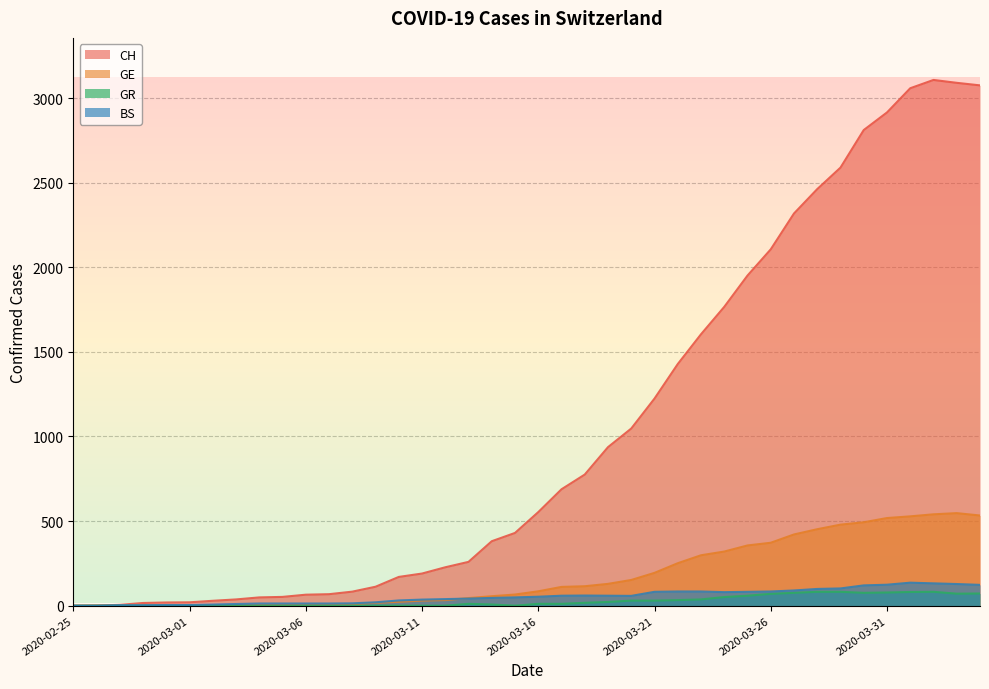

How many interior local peaks does the CH series have?

1